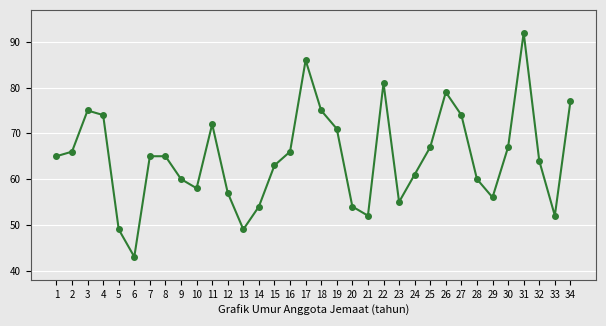

What is the sum of all values?

2204